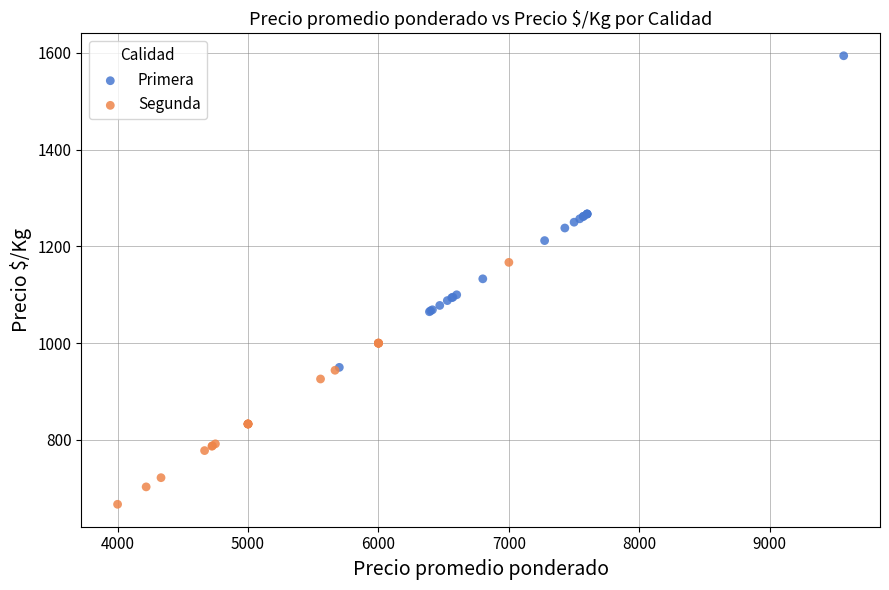

Which series contains the lowest Y value?

Segunda